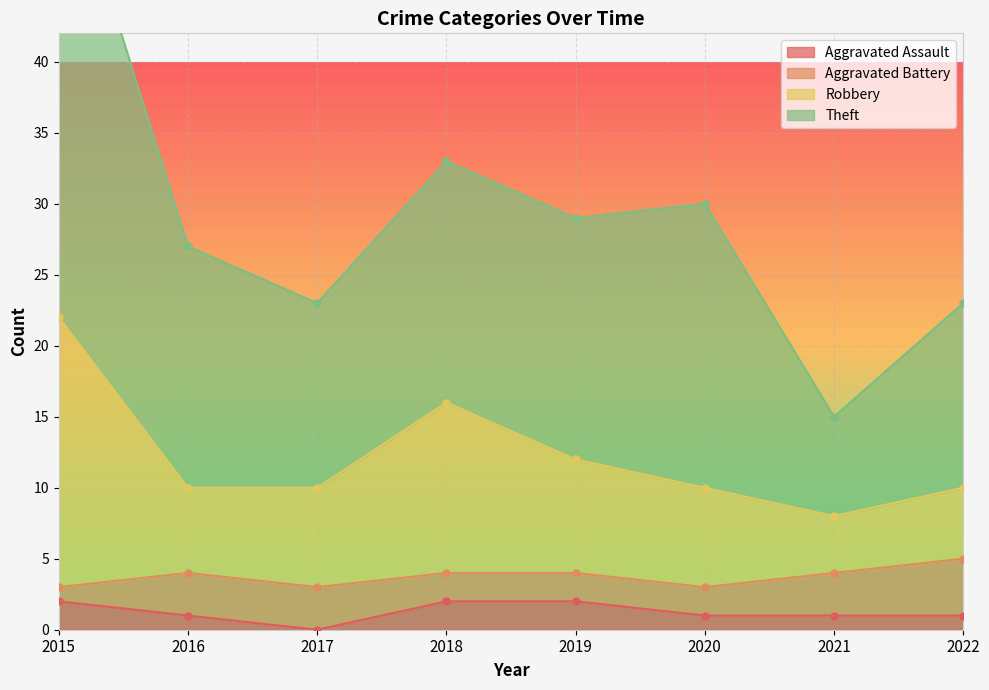

True or false: Aggravated Assault and Theft cross at least once.

False